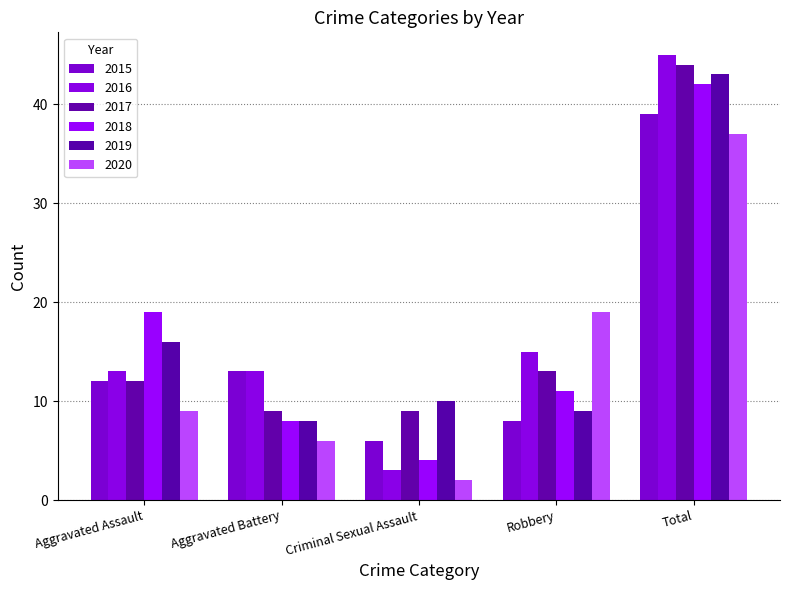

Reading left to right, transcribe all the data shown in this chart.

2015: Aggravated Assault=12	Aggravated Battery=13	Criminal Sexual Assault=6	Robbery=8	Total=39
2016: Aggravated Assault=13	Aggravated Battery=13	Criminal Sexual Assault=3	Robbery=15	Total=45
2017: Aggravated Assault=12	Aggravated Battery=9	Criminal Sexual Assault=9	Robbery=13	Total=44
2018: Aggravated Assault=19	Aggravated Battery=8	Criminal Sexual Assault=4	Robbery=11	Total=42
2019: Aggravated Assault=16	Aggravated Battery=8	Criminal Sexual Assault=10	Robbery=9	Total=43
2020: Aggravated Assault=9	Aggravated Battery=6	Criminal Sexual Assault=2	Robbery=19	Total=37